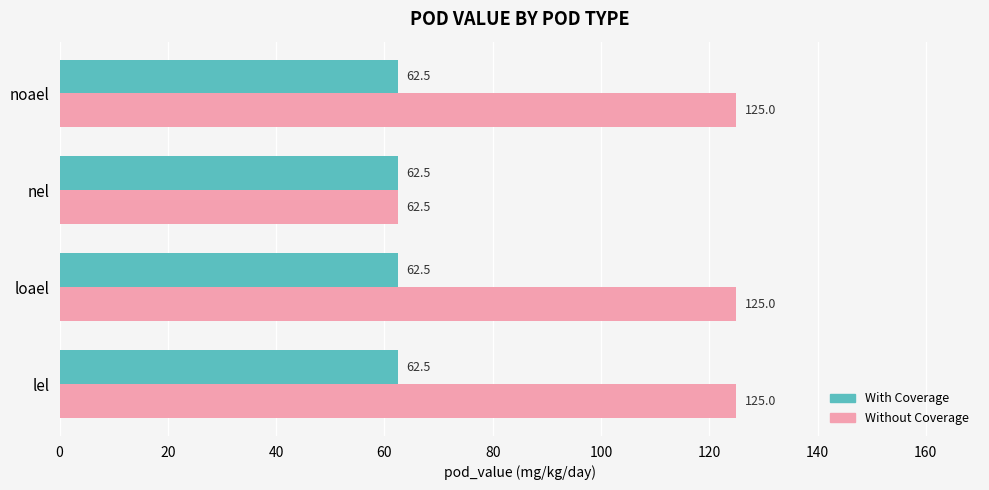

At which label does Without Coverage reach its minimum?

nel